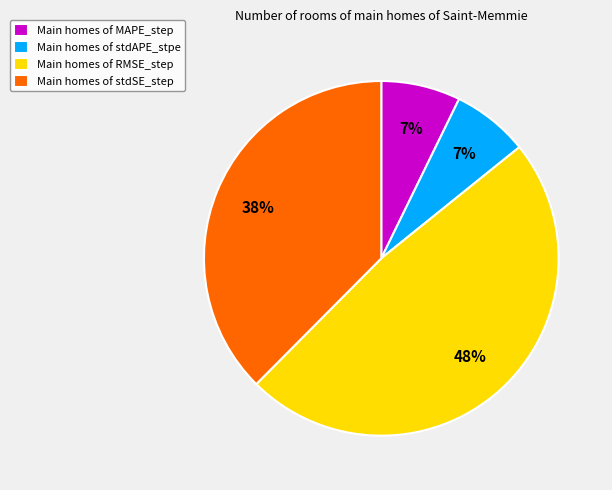

What percentage is the Main homes of RMSE_step slice, to the nearest percent?

48%